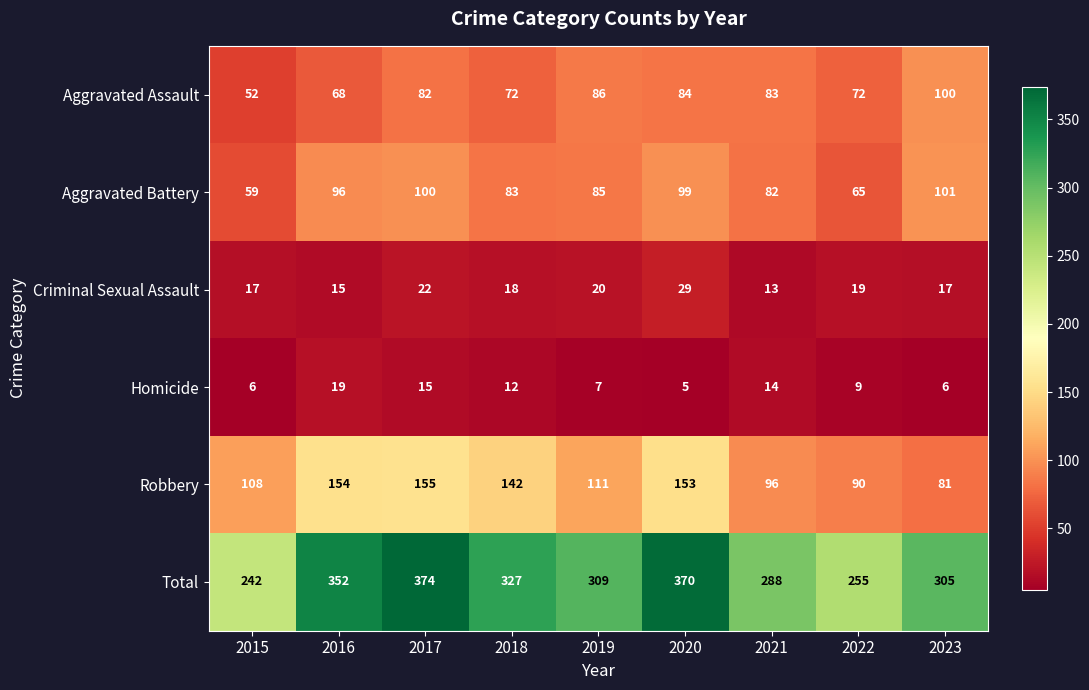

Which series has the largest total across all categories?

Total